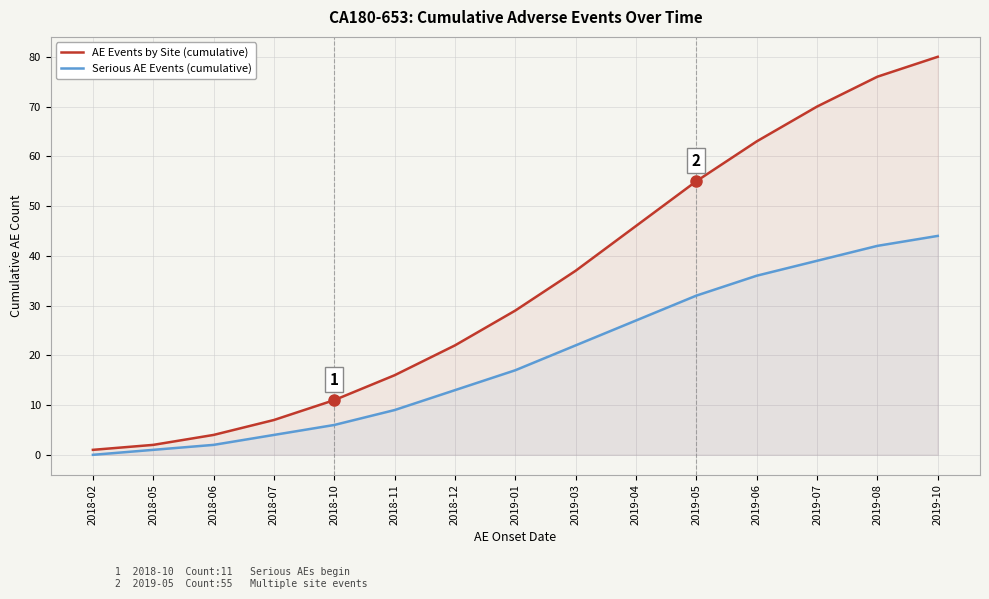

What is the label of the 11th point from the left?

2019-05